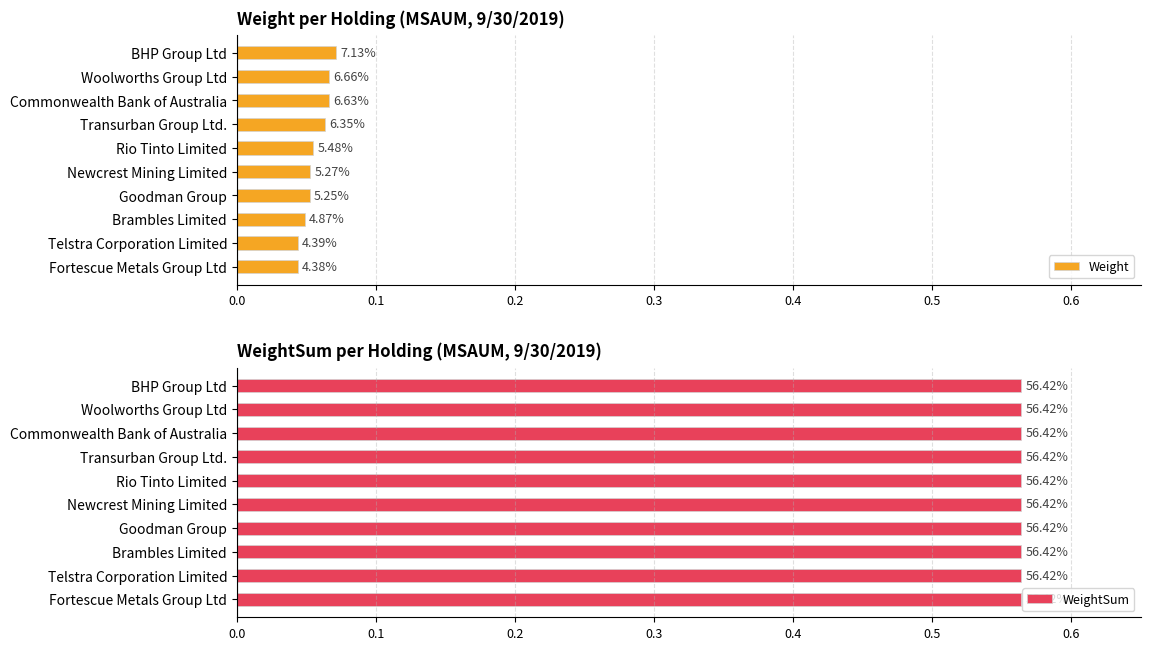

Between Newcrest Mining Limited and Rio Tinto Limited, which is larger?

Rio Tinto Limited